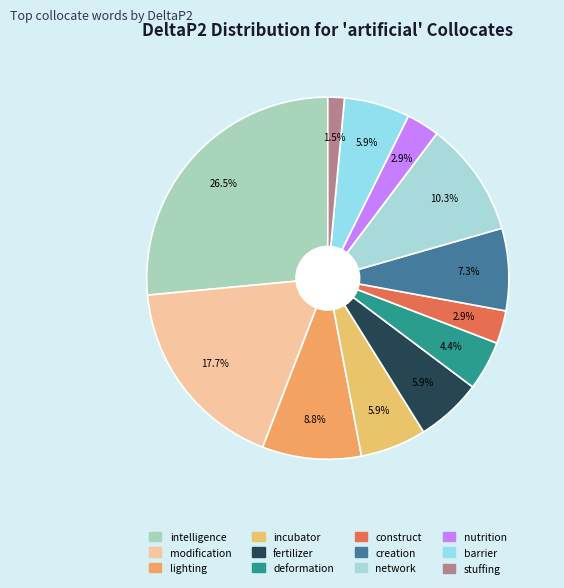

Is the sum of barrier and modification greater than half?

No